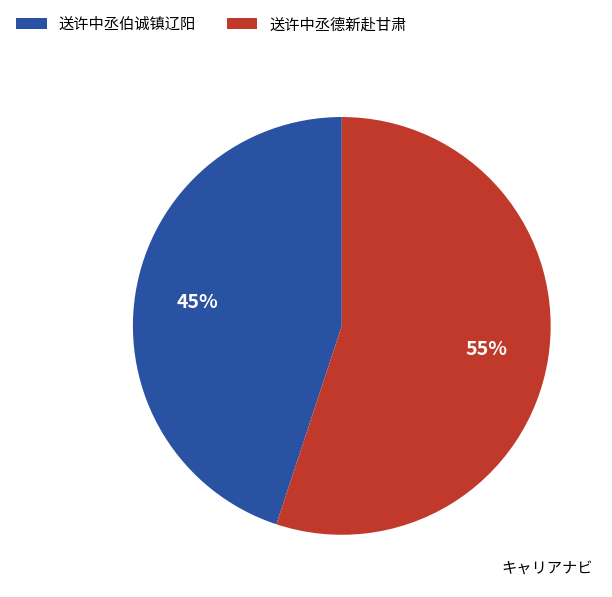

Is there any slice that represents more than half of the pie?

Yes